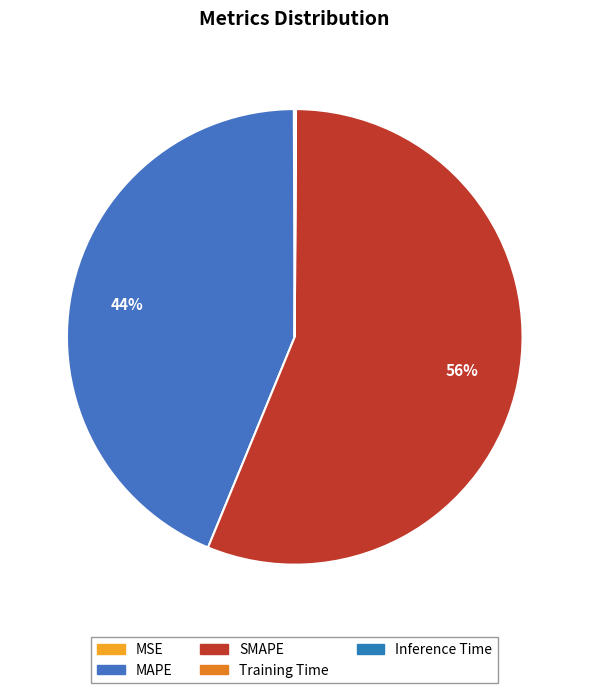

Do Inference Time and MSE together represent more than half of the pie?

No